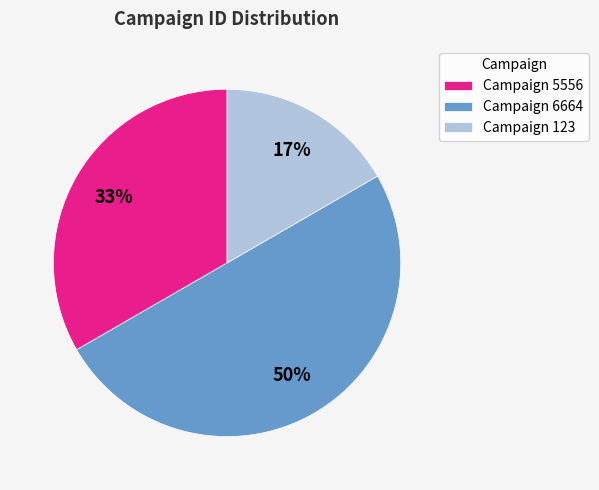

Count the number of slices in the pie.

3